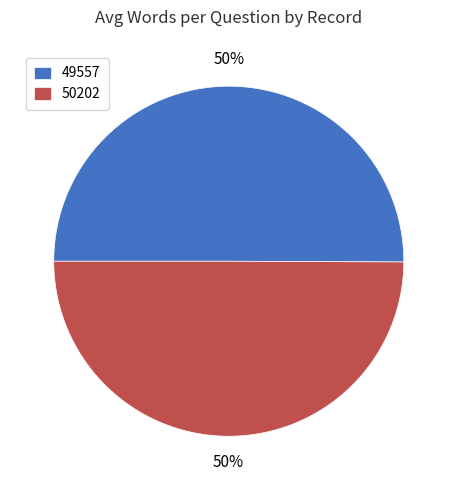

True or false: 49557 accounts for 50% of the total.

True